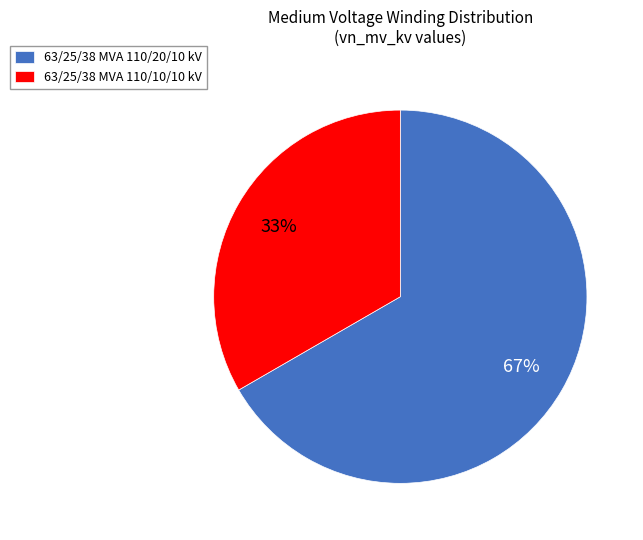

How many segments does this pie chart have?

2